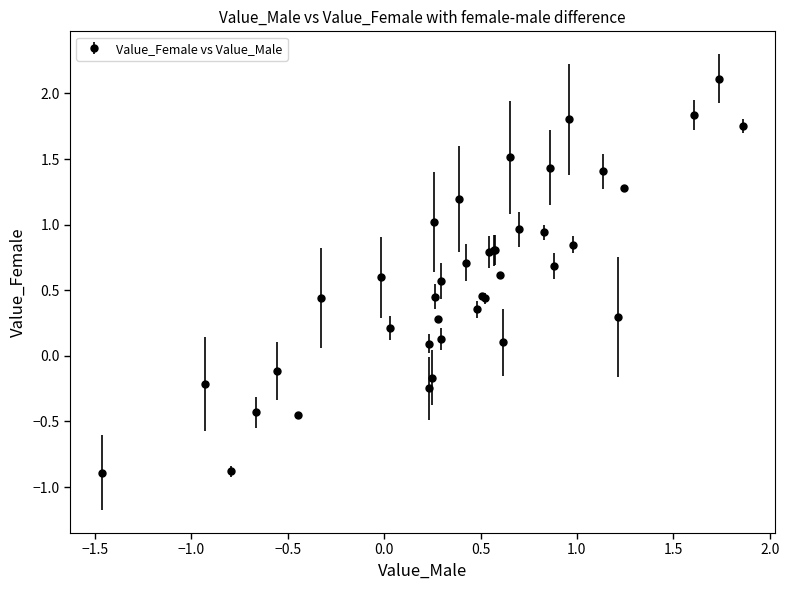

What is the maximum value shown in the chart?

2.1